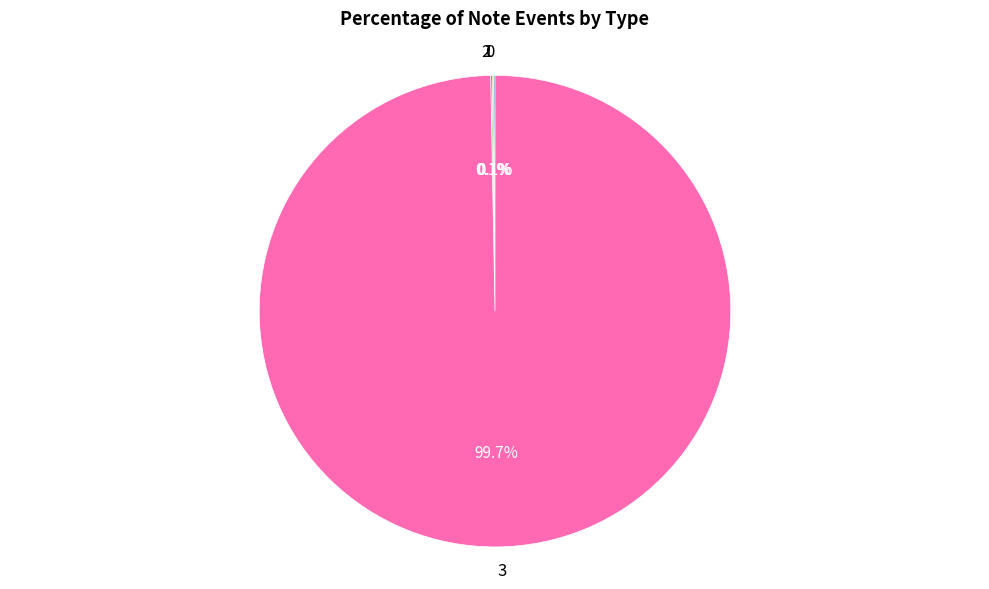

Is 3 the majority of the pie?

Yes